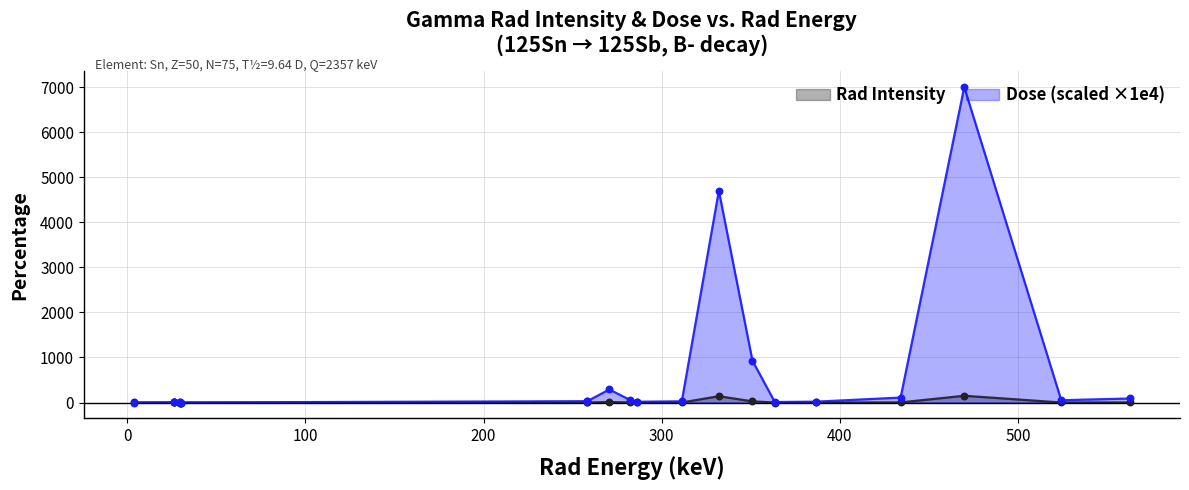

Is the value of Dose at 500 greater than the value of Rad Intensity at 10?

Yes